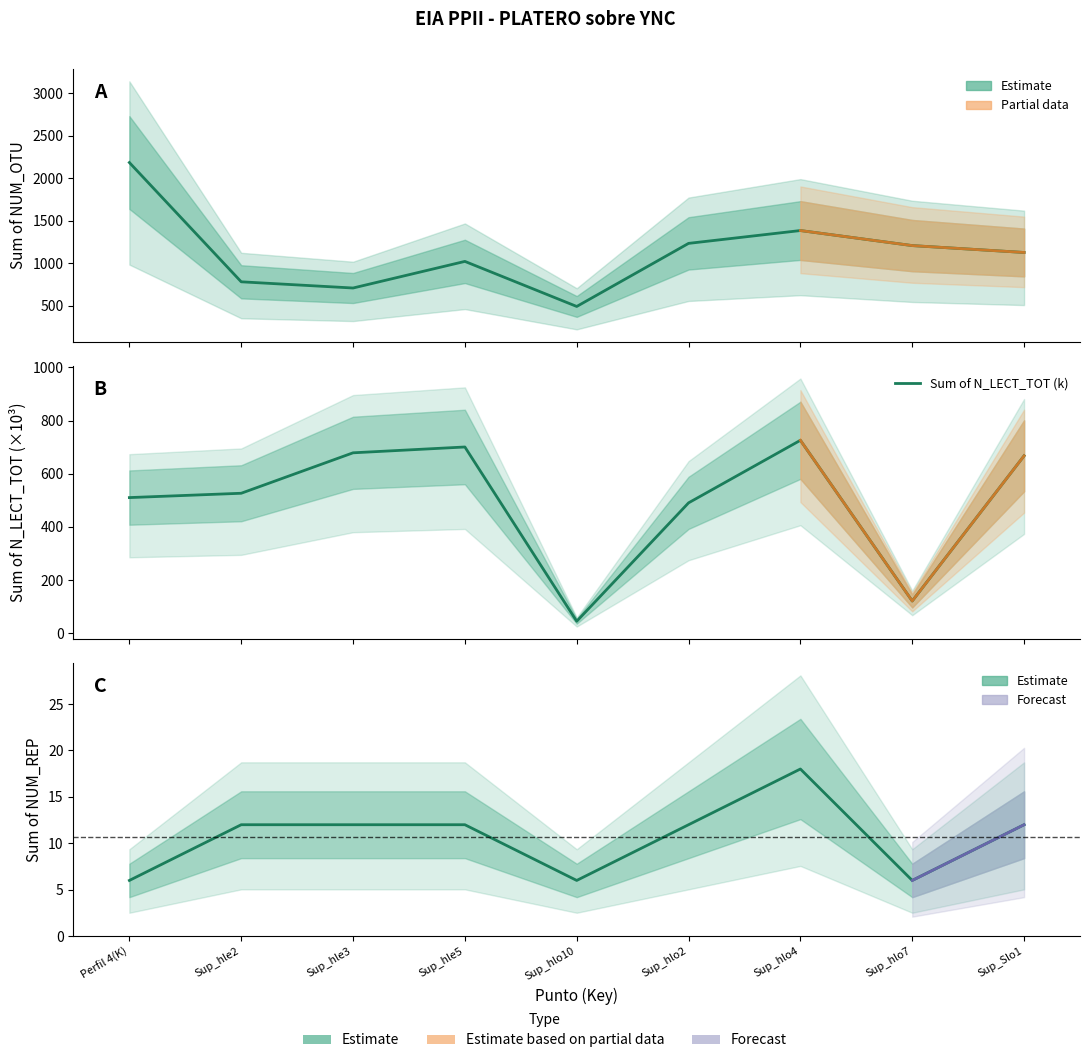

Reading left to right, extract all data points from this chart.

Sum of NUM_OTU: 2183.0	780.0	707.0	1020.0	490.0	1232.0	1383.0	1206.0	1125.0
Sum of N_LECT_TOT (k): 510.2	526.5	678.6	700.5	45.2	490.5	725.7	121.5	667.3
Sum of NUM_REP: 6.0	12.0	12.0	12.0	6.0	12.0	18.0	6.0	12.0